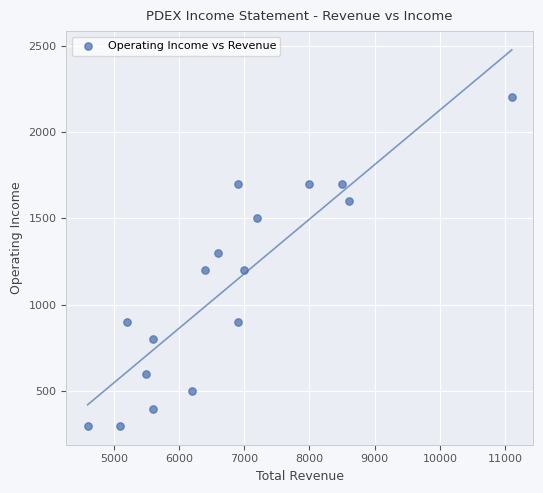

What is the range of Y values (max minus min)?

1900